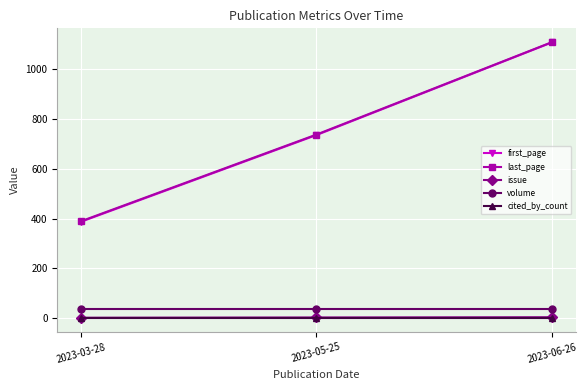

Which series has the widest spread of values?

first_page